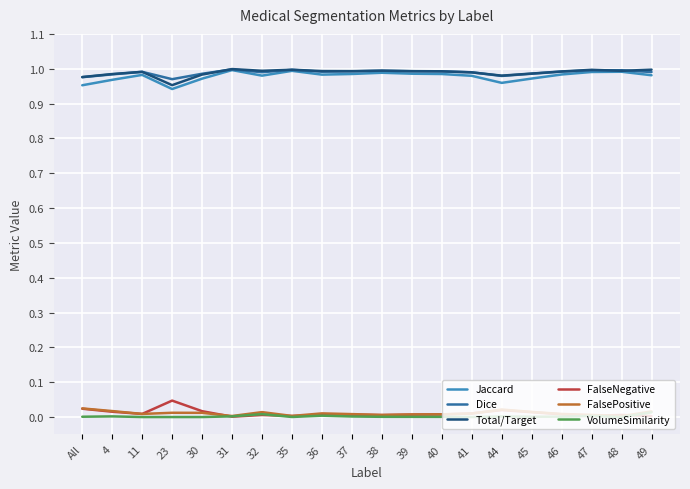

Is it true that FalseNegative equals 0.0 at 37?

True